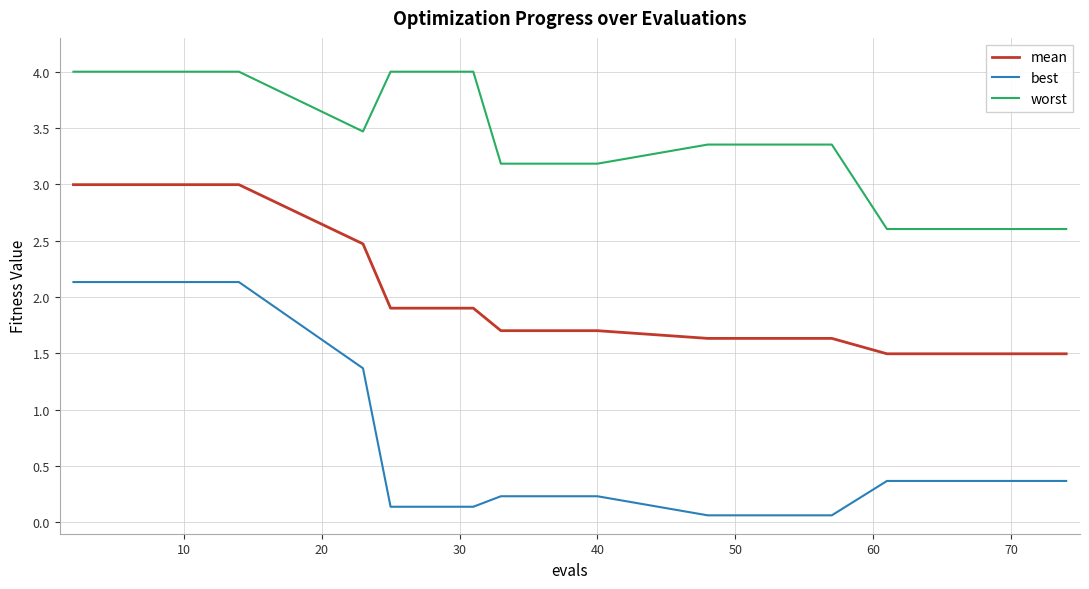

What is the maximum value for worst?

4.0